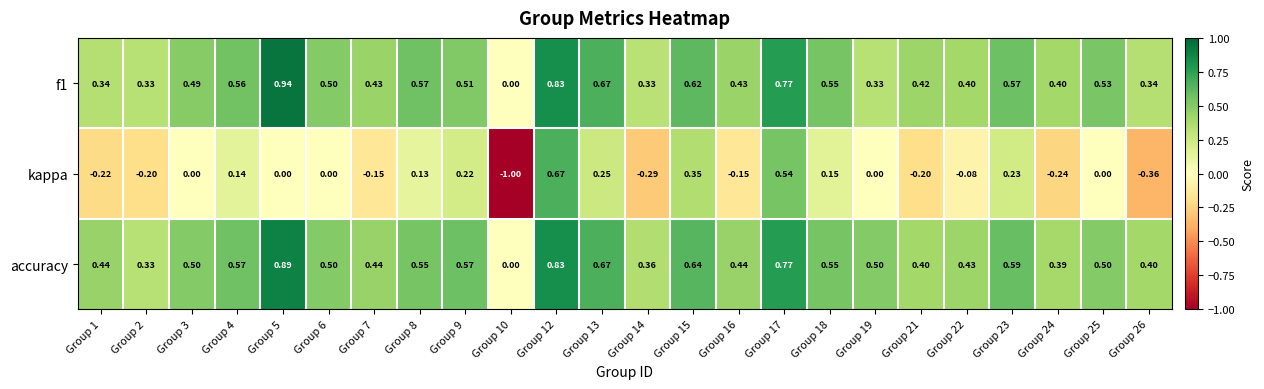

Which series has the largest total across all categories?

accuracy